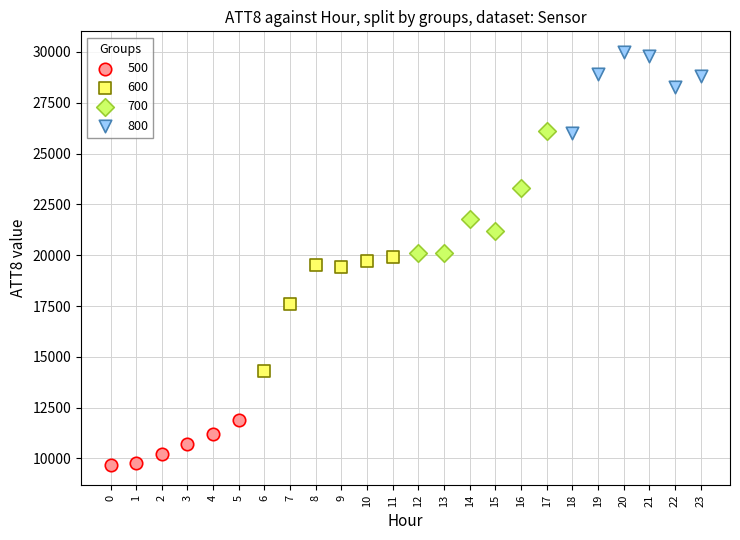

Which series contains the lowest Y value?

500